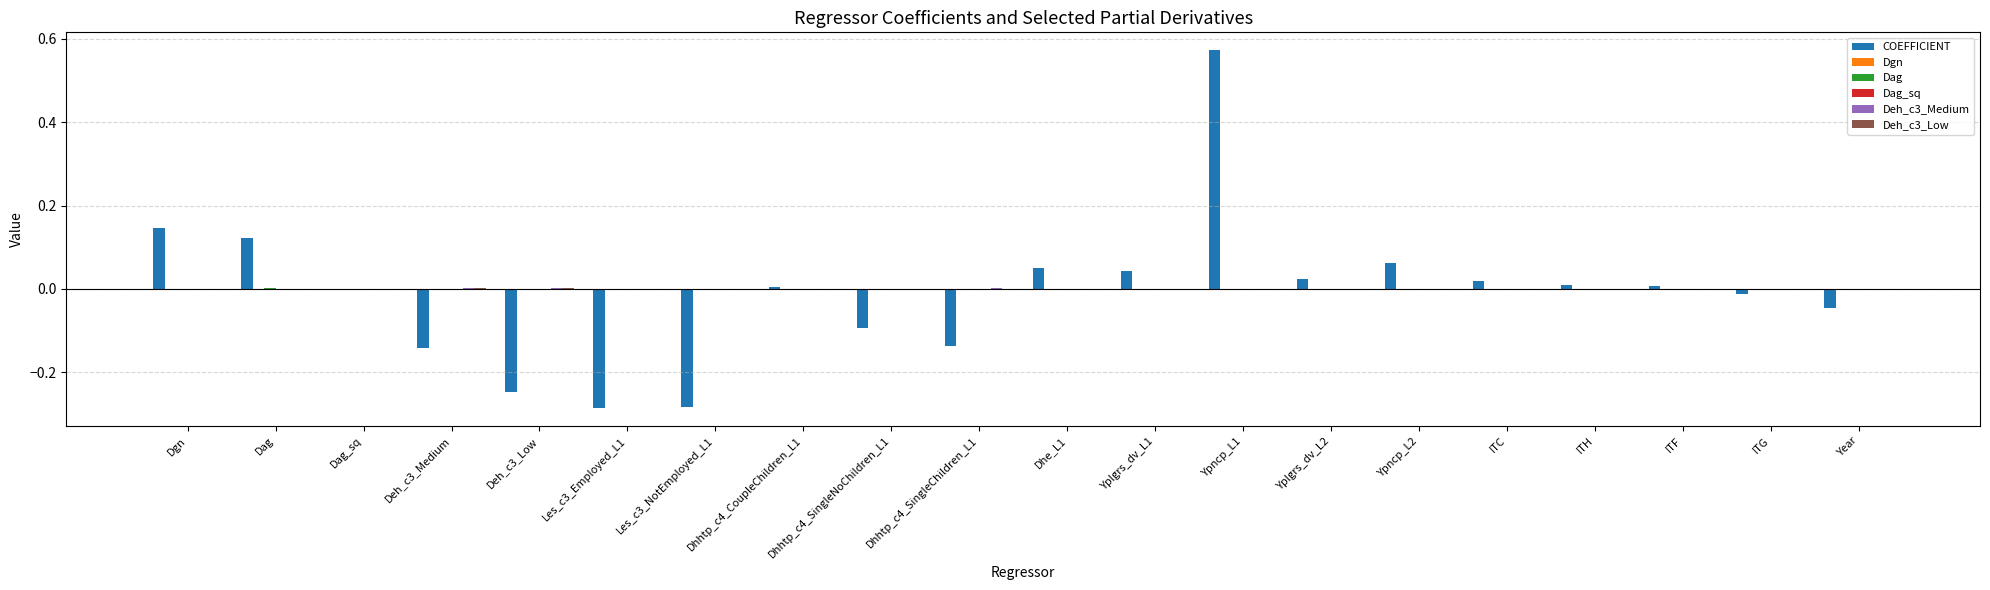

Are the bars horizontal?

No